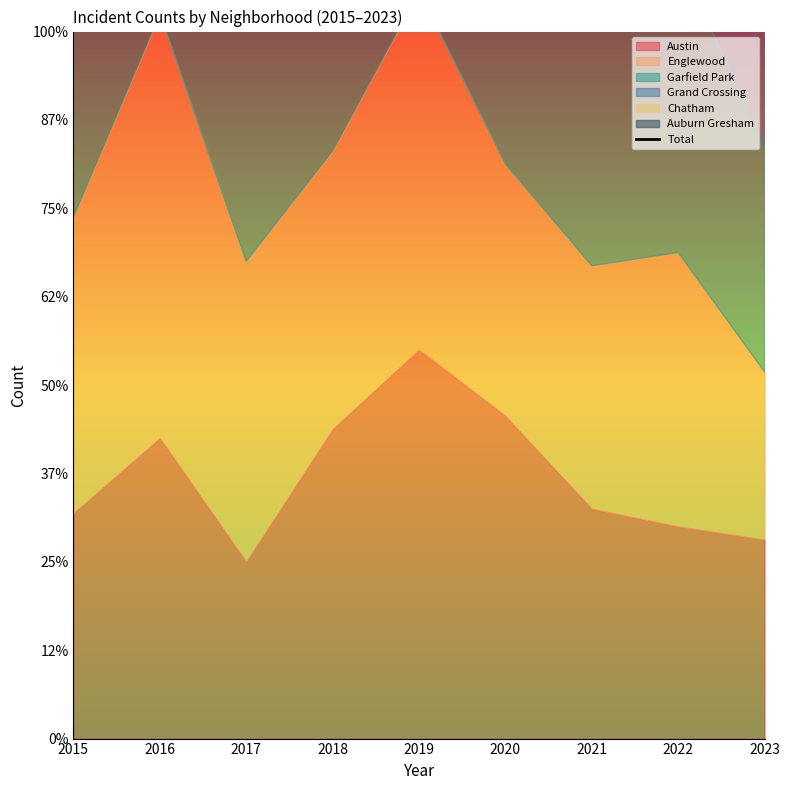

Reading right to left, transcribe all the data shown in this chart.

206	270	225	295	422	344	288	350	268